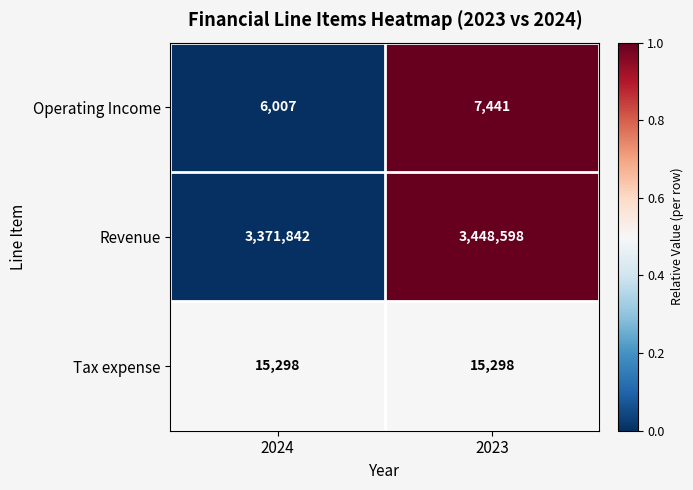

Which series changed the most between 2024 and 2023?

Revenue